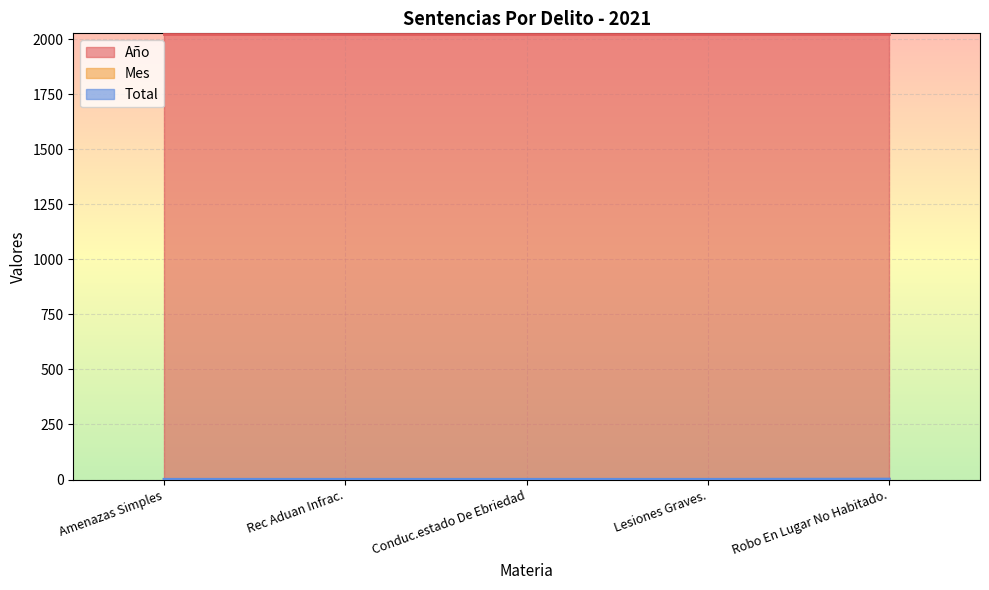

True or false: Total and Mes intersect in this chart.

False